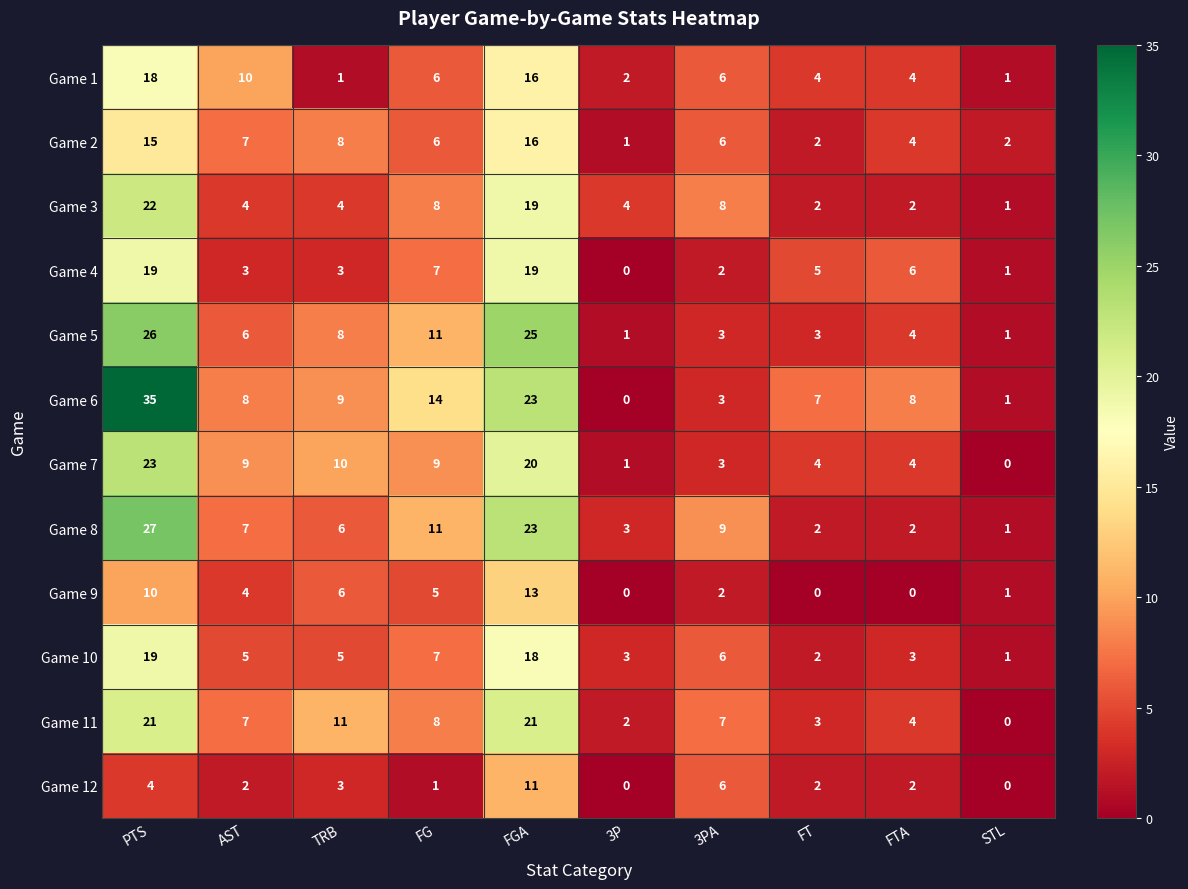

The Game 9 series shows 22 at FGA. True or false?

False